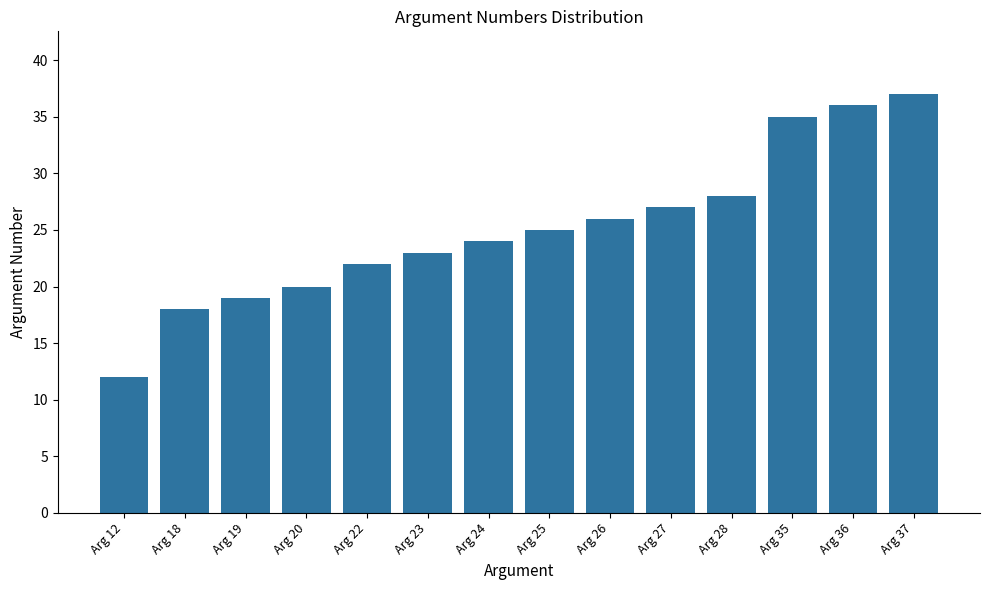

List the labels in order of value, smallest first.

Arg 12, Arg 18, Arg 19, Arg 20, Arg 22, Arg 23, Arg 24, Arg 25, Arg 26, Arg 27, Arg 28, Arg 35, Arg 36, Arg 37